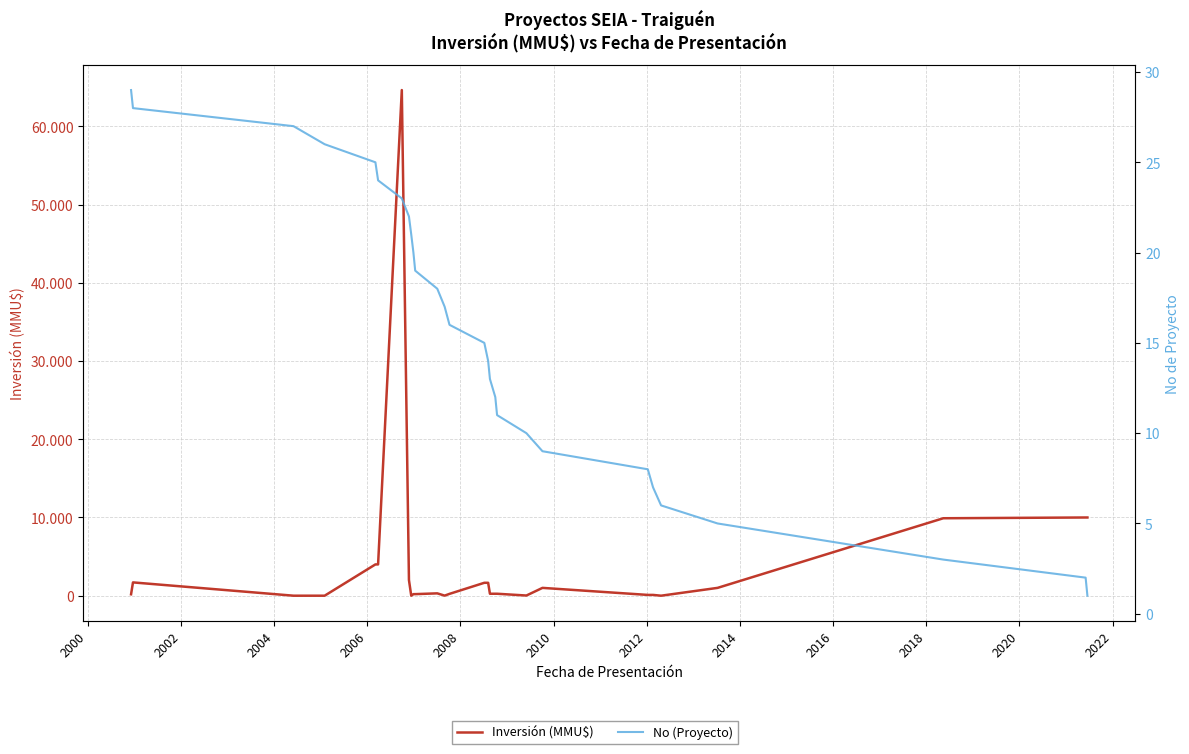

Does the chart have visible grid lines?

Yes